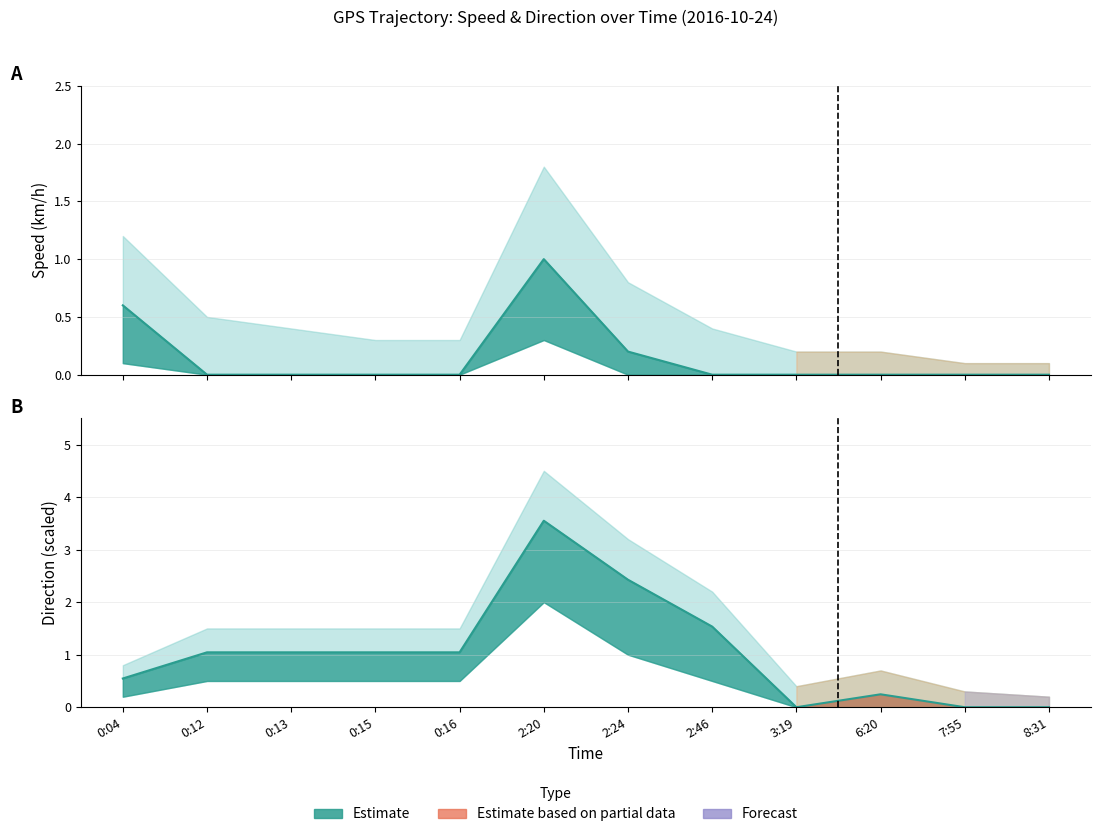

True or false: Upper bound and Lower bound cross at least once.

False